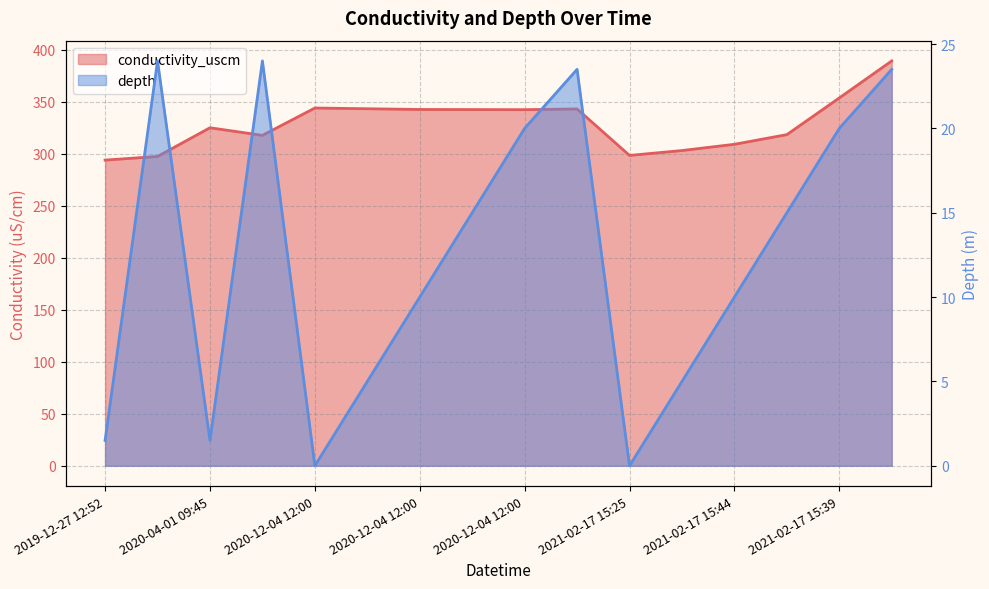

List the series in order of their overall mean, highest first.

conductivity_uscm, depth